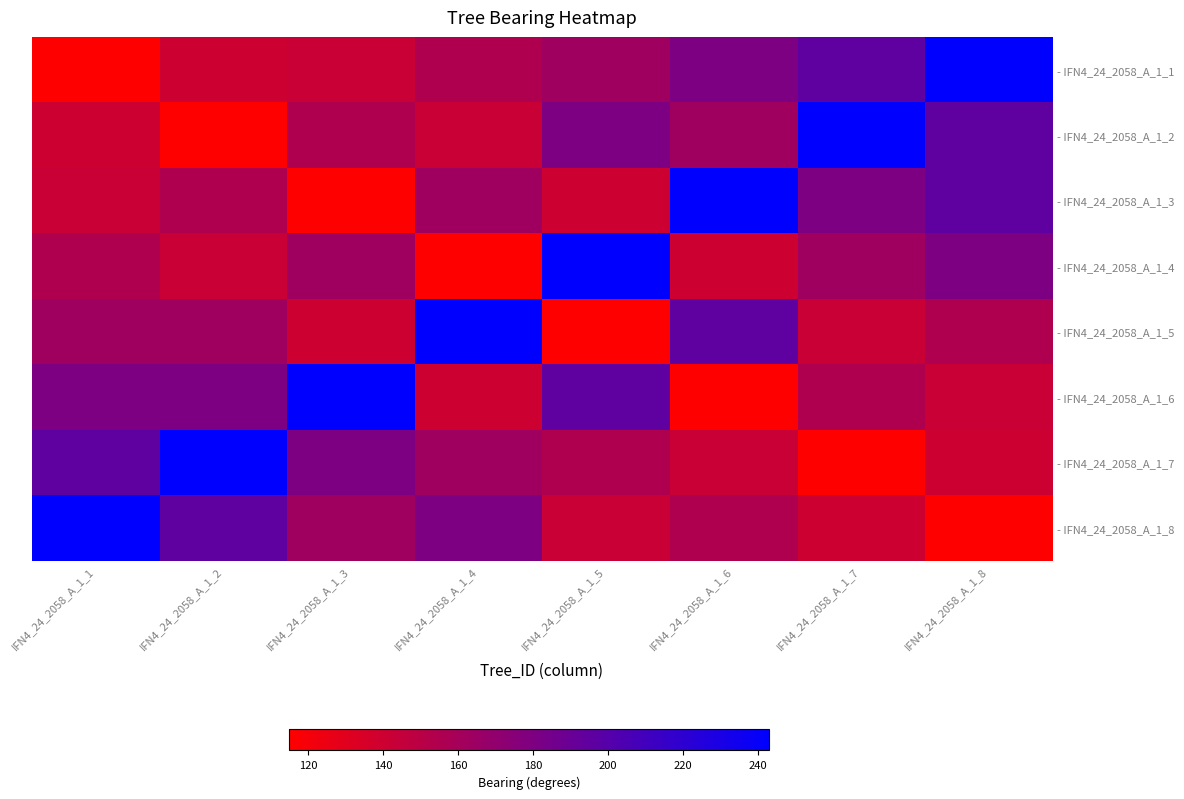

Which has a higher value, IFN4_24_2058_A_1_2 or IFN4_24_2058_A_1_7?

IFN4_24_2058_A_1_7